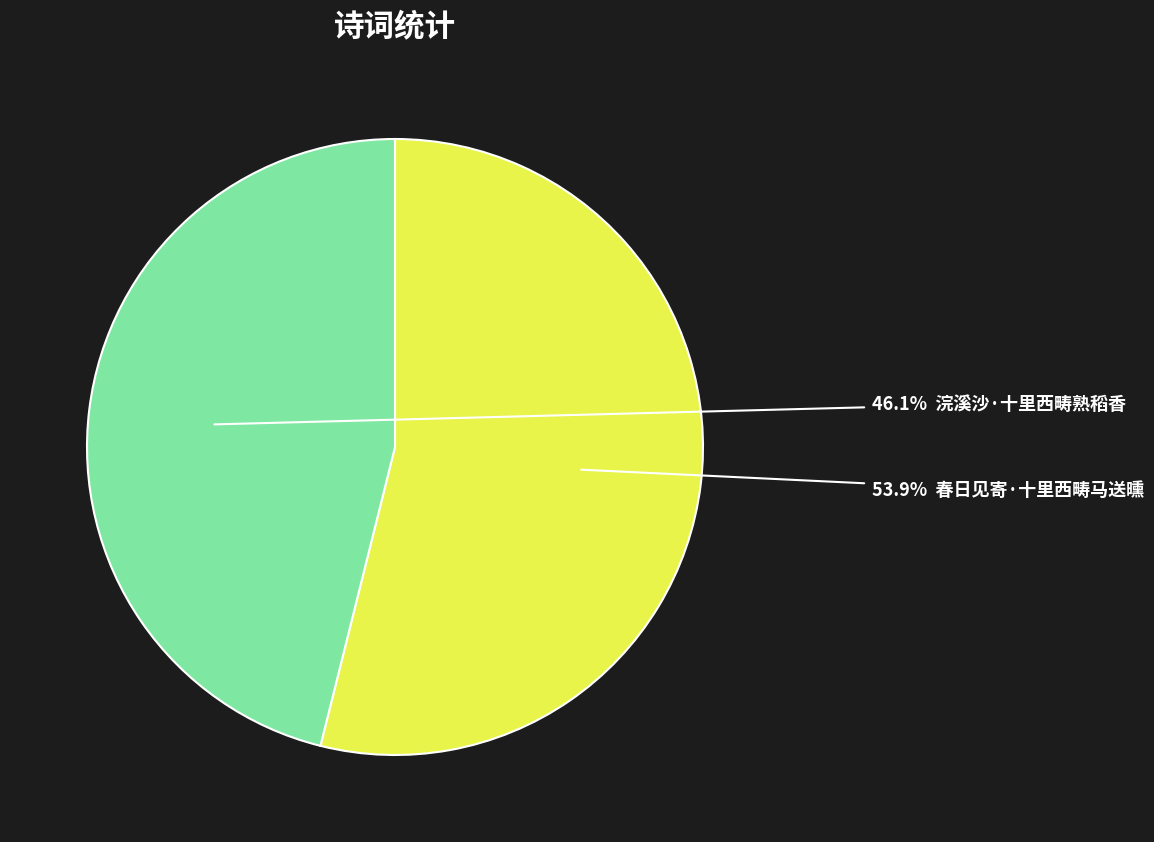

Is there any slice that represents more than half of the pie?

Yes